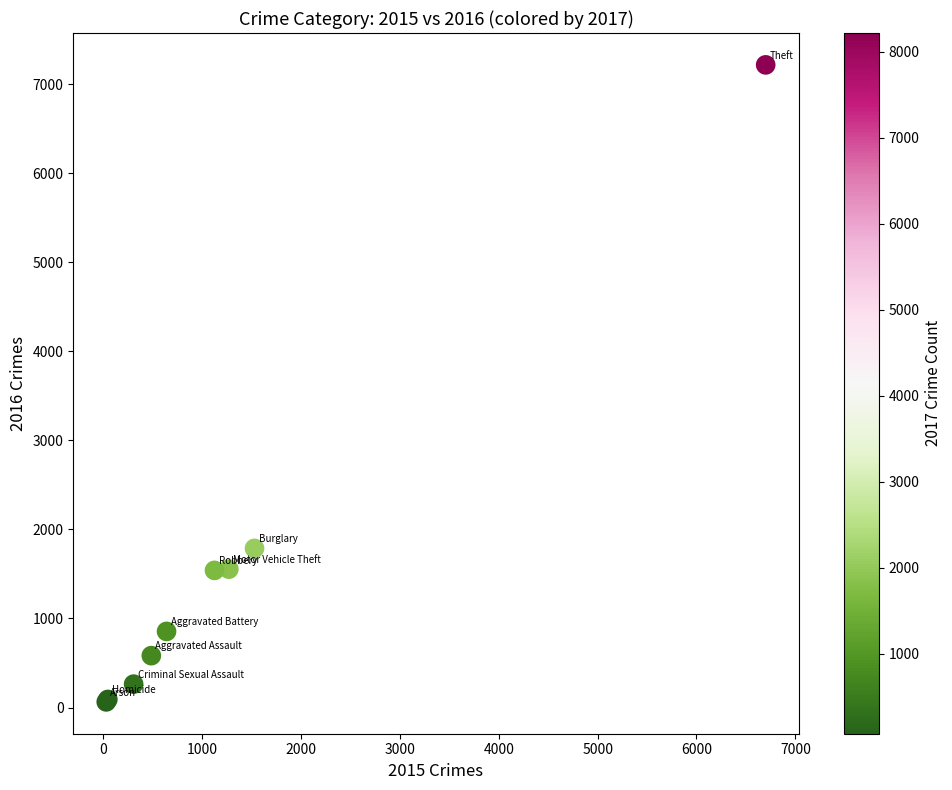

What Y value in the scatter plot is closest to 3639?

1787